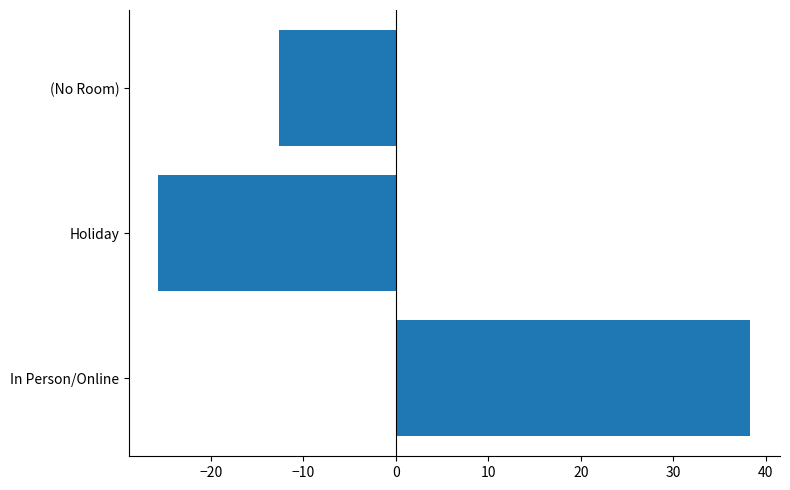

How many data points does each series have?

3